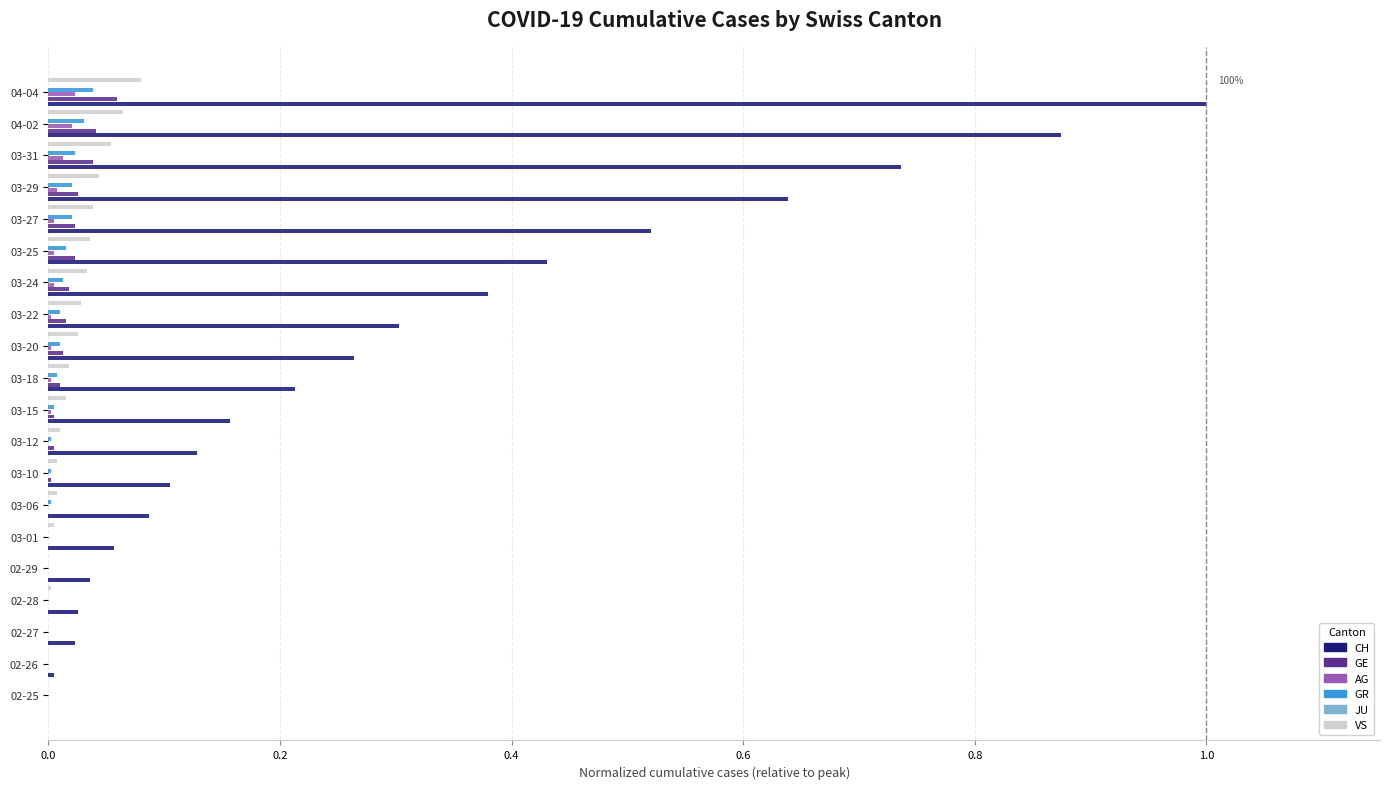

At how many categories does at least one series exceed 0?

20